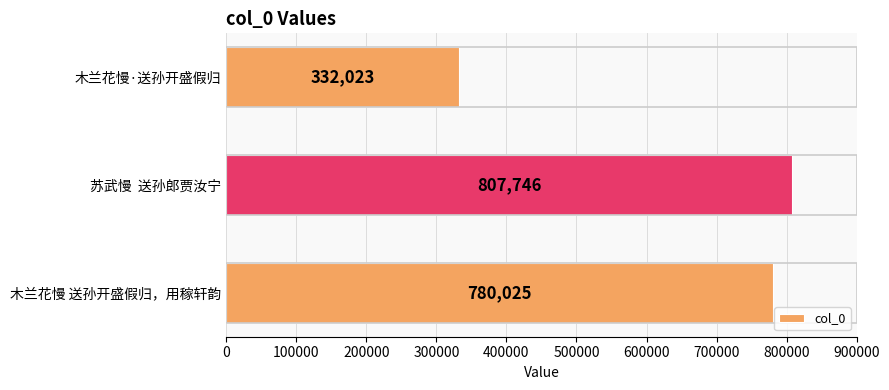

Reading bottom to top, list all the values displayed in this chart.

木兰花慢 送孙开盛假归，用稼轩韵=780025	苏武慢  送孙郎贾汝宁=807746	木兰花慢·送孙开盛假归=332023